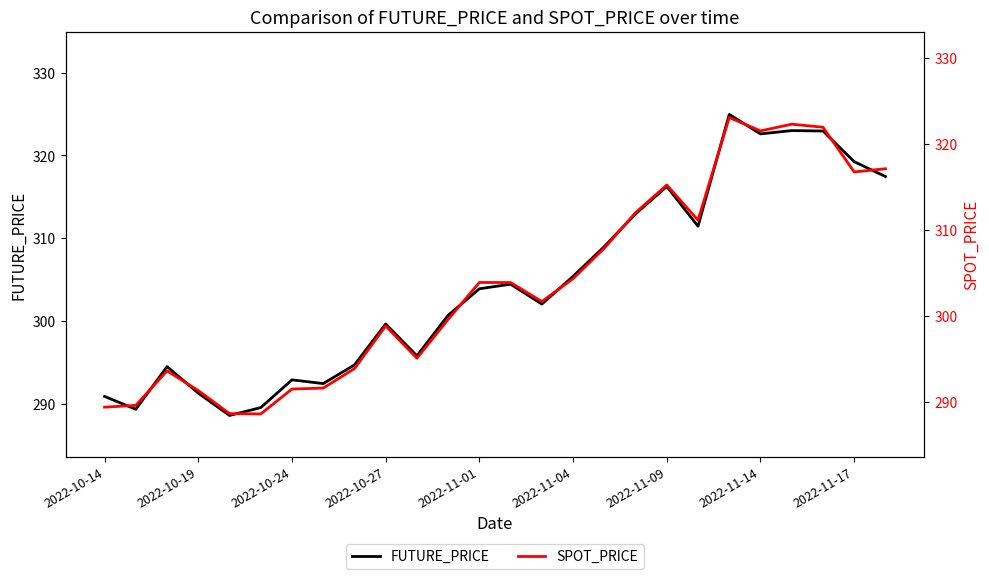

Where is FUTURE_PRICE nearest to the value 306?

2022-11-04